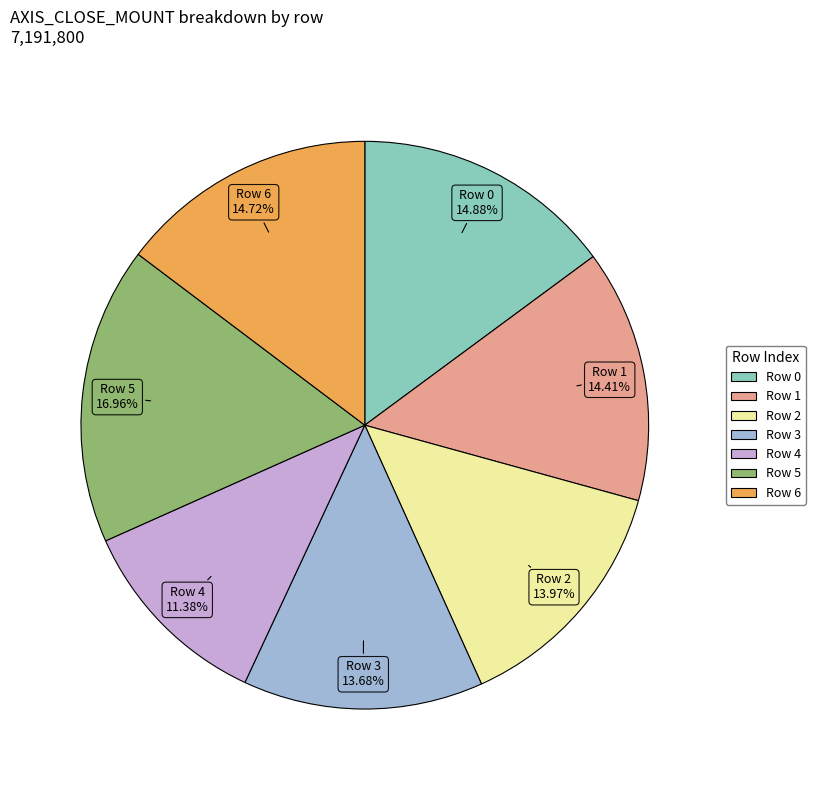

How many slices are in this pie chart?

7